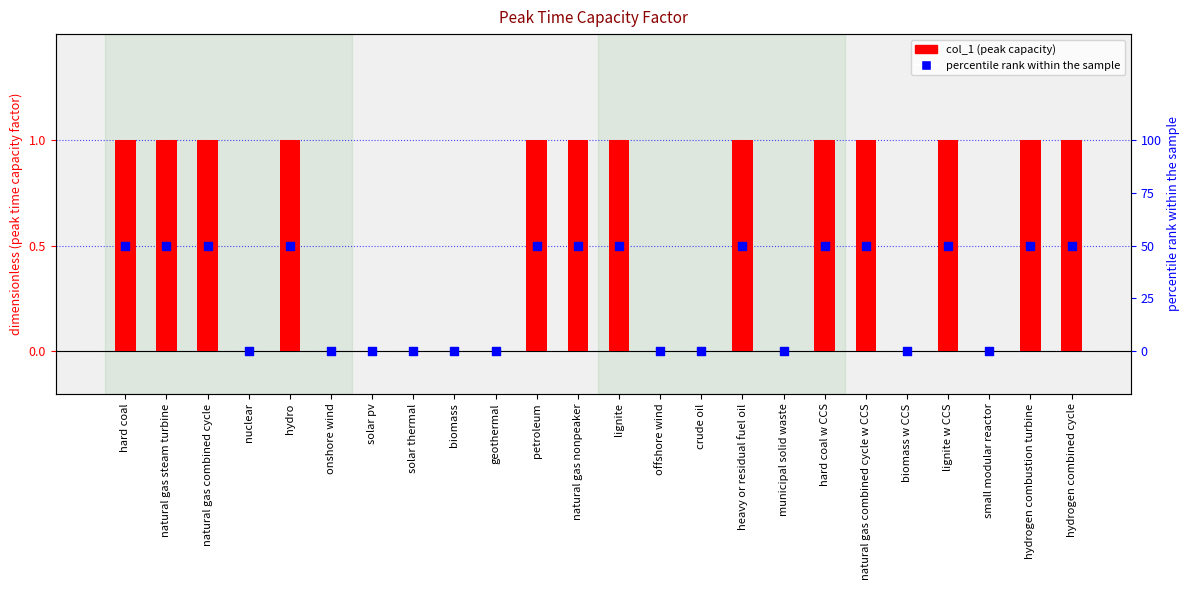

At how many categories does at least one series exceed 0?

13